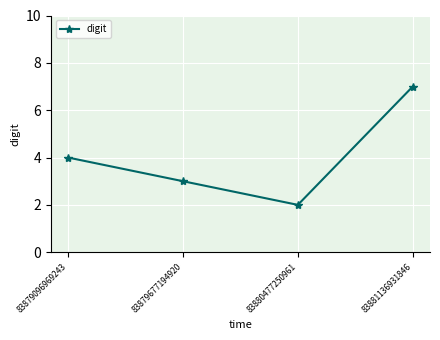

What is the sum of all values?

16